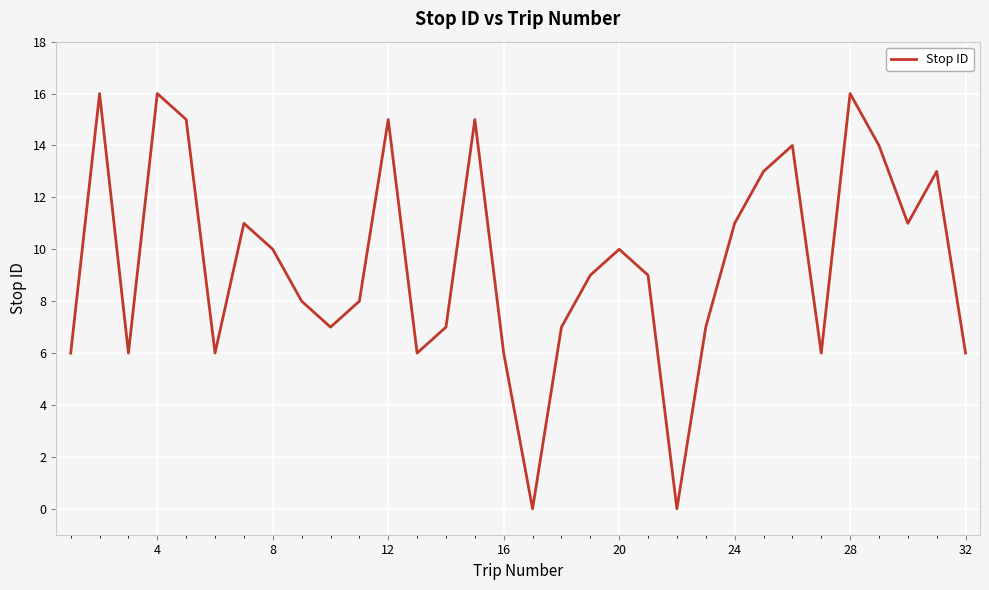

What is the maximum value shown in the chart?

16